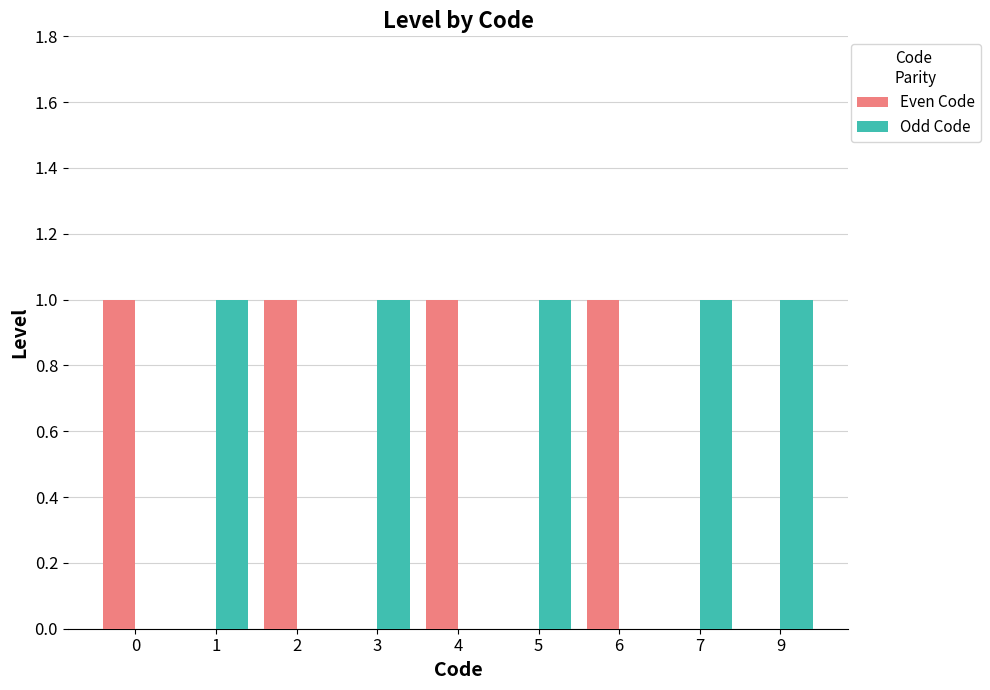

What is the sum of all Even Code values?

4